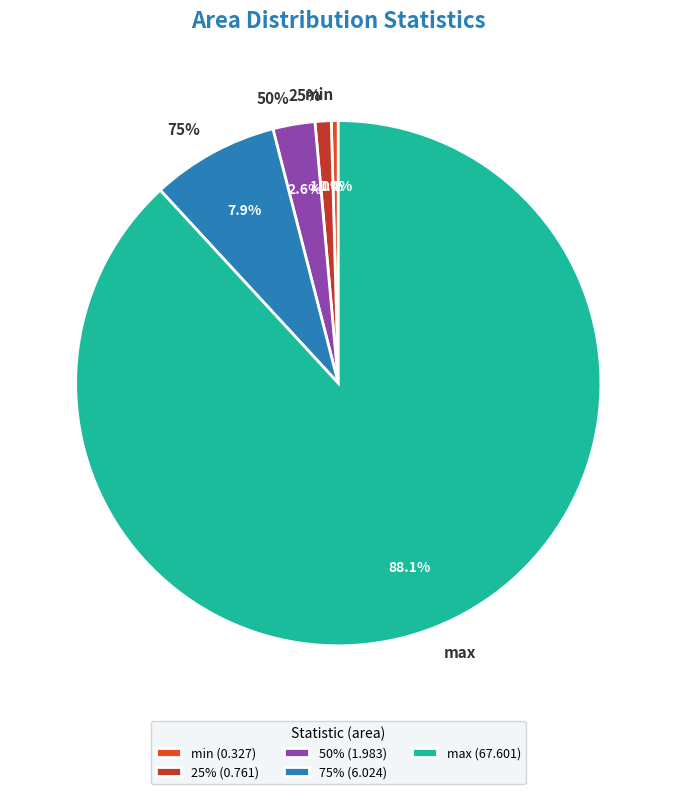

To the nearest percent, what is the difference between the largest and smallest slice percentages?

88%